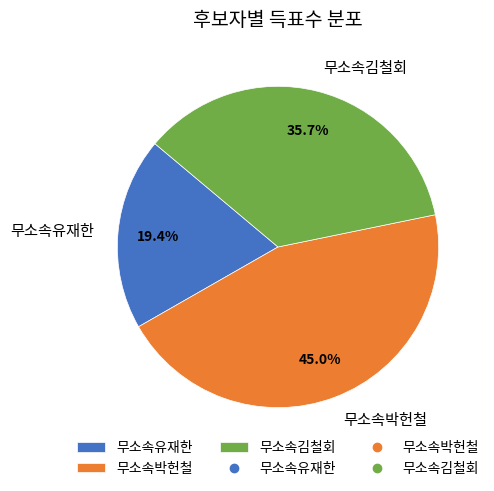

Which has a higher value, 무소속박헌철 or 무소속유재한?

무소속박헌철